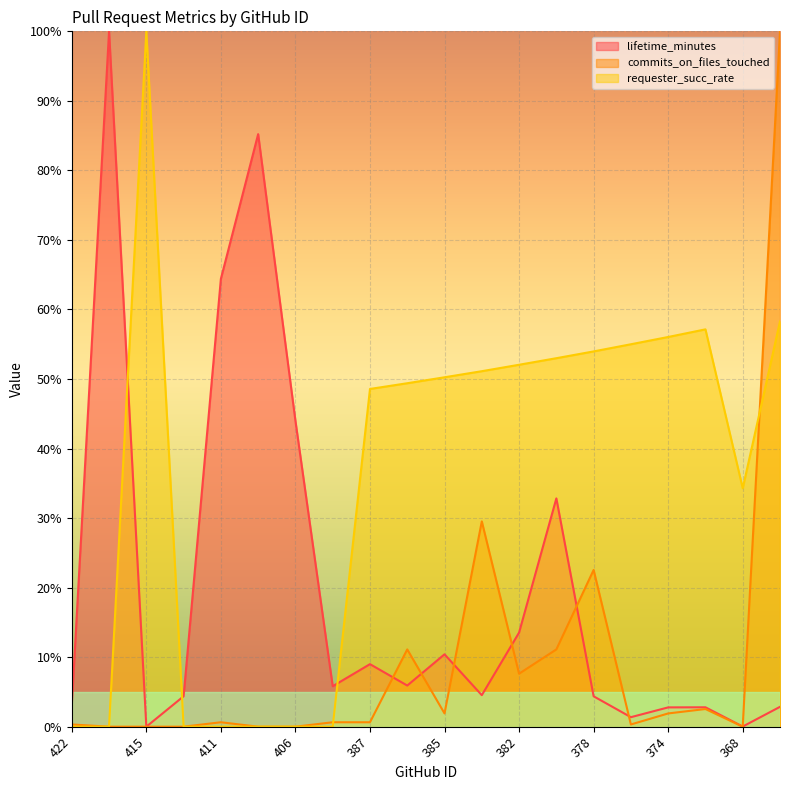

Reading left to right, what are all the values shown in this chart?

lifetime_minutes: 422=3.0	420=100.0	415=0.0	414=4.4	411=64.4	409=85.2	406=44.0	403=5.8	387=9.0	386=5.9	385=10.4	384=4.5	382=13.5	381=32.8	378=4.4	375=1.4	374=2.8	372=2.8	368=0.0	367=2.9
commits_on_files_touched: 422=0.3	420=0.0	415=0.0	414=0.0	411=0.6	409=0.0	406=0.0	403=0.6	387=0.6	386=11.1	385=1.9	384=29.5	382=7.6	381=11.1	378=22.5	375=0.3	374=1.9	372=2.5	368=0.0	367=100.0
requester_succ_rate: 422=0.0	420=0.0	415=100.0	414=0.0	411=0.0	409=0.0	406=0.0	403=0.0	387=48.6	386=49.4	385=50.2	384=51.1	382=52.0	381=53.0	378=54.0	375=55.0	374=56.0	372=57.1	368=34.3	367=58.3